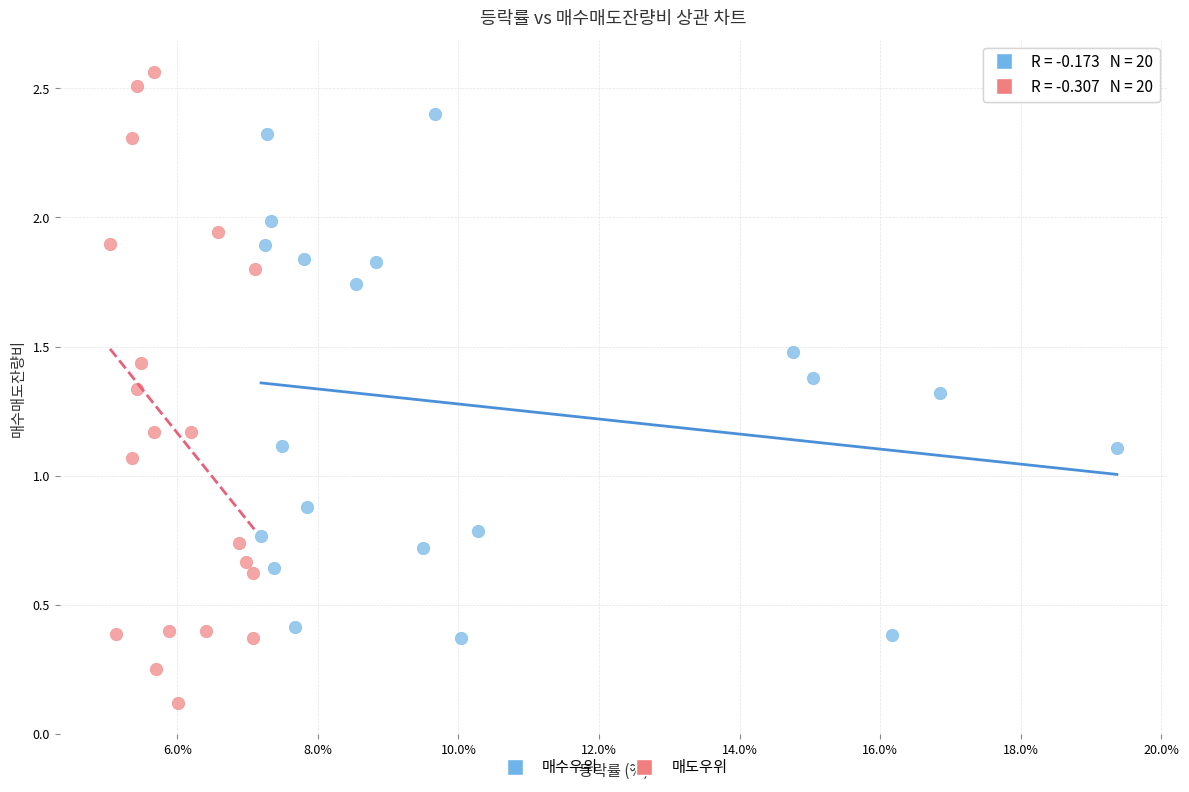

Which series contains the highest Y value?

매도우위